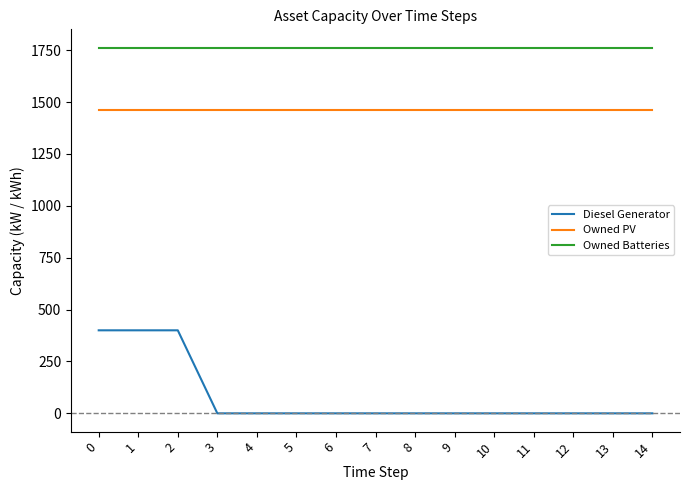

True or false: Owned PV and Diesel Generator cross at least once.

False